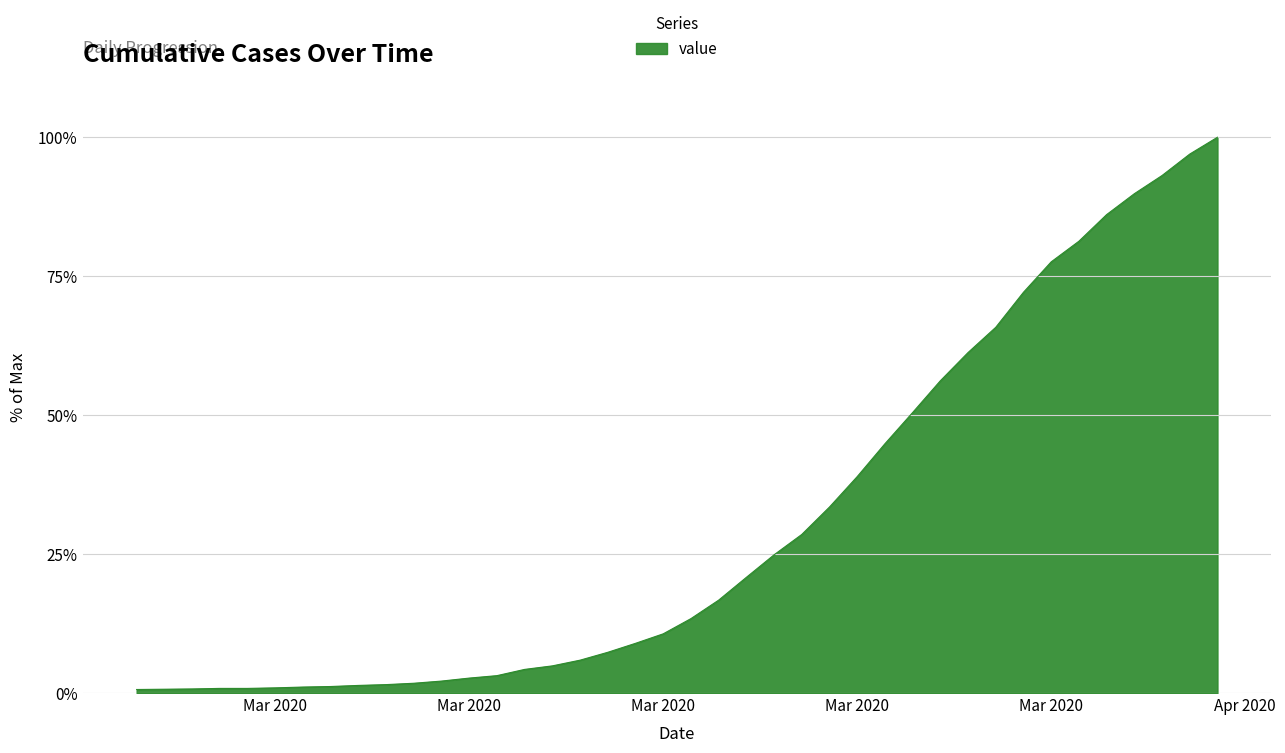

What is the maximum value shown in the chart?

100.0